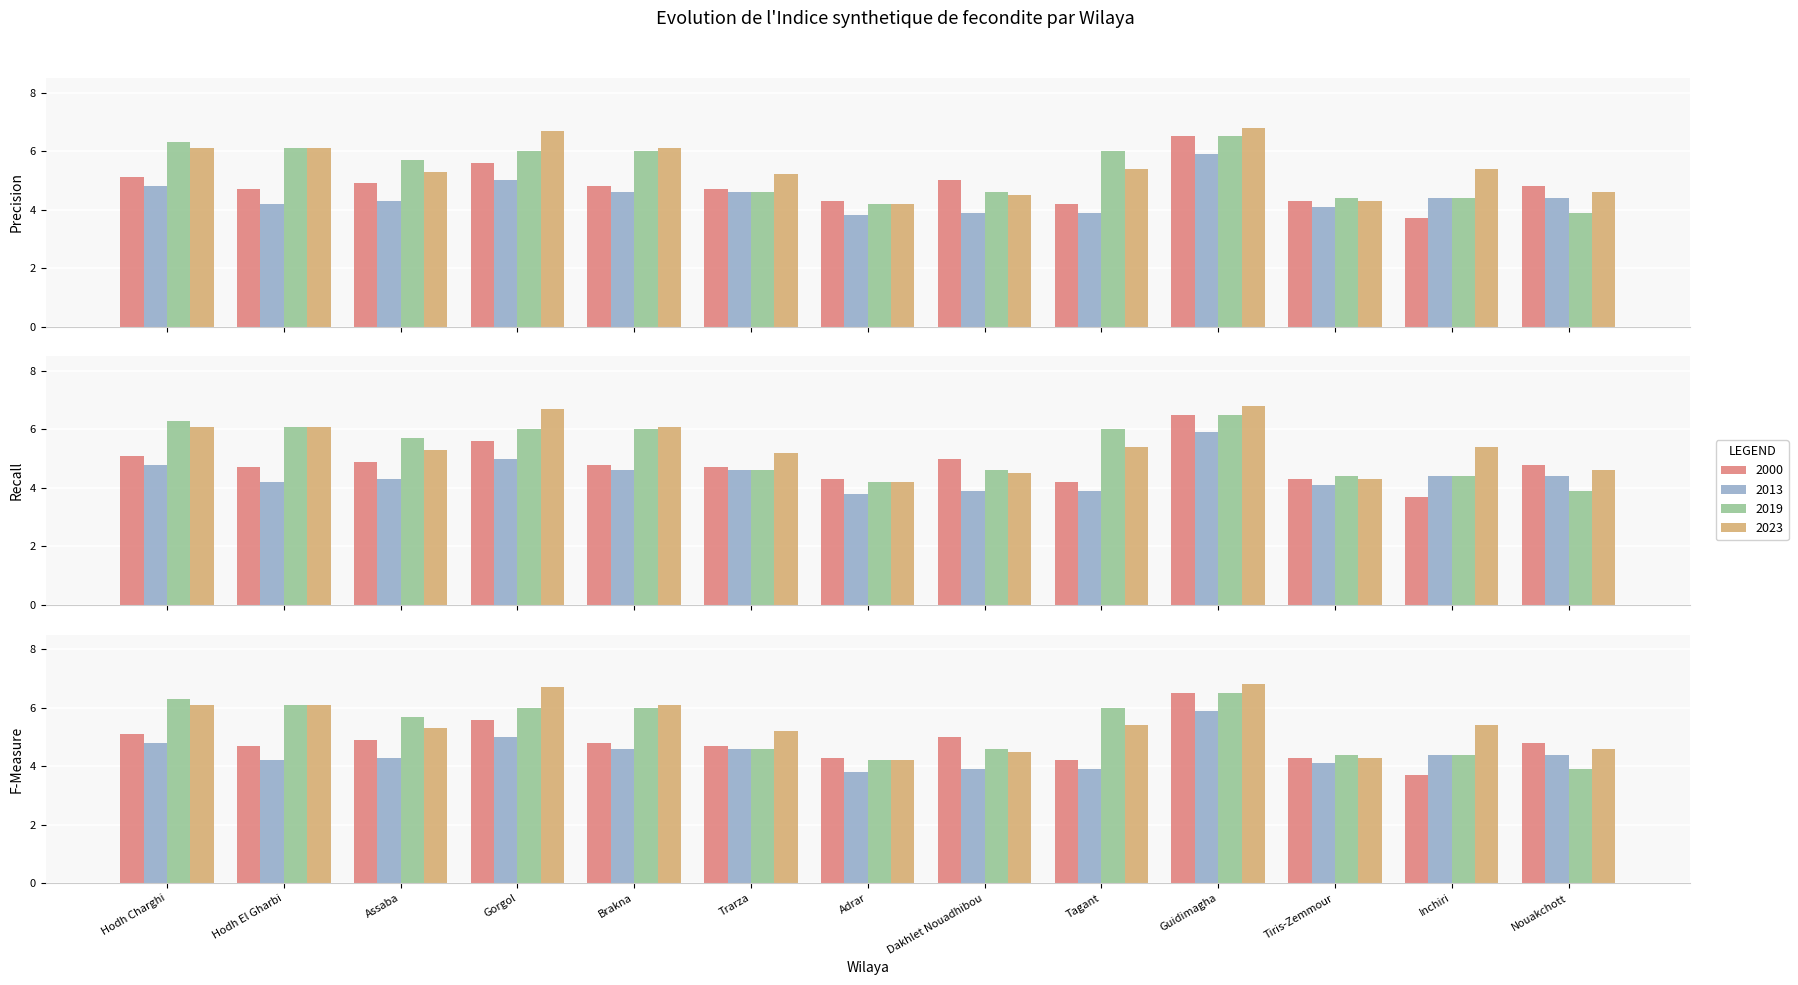

What are all the series names shown in the legend?

2000, 2013, 2019, 2023